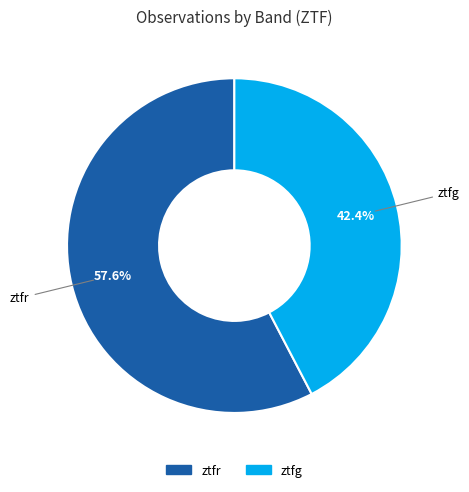

Which category has the biggest portion of the pie?

ztfr